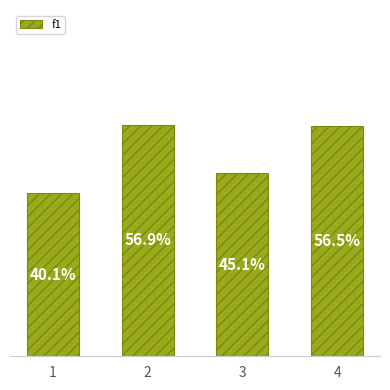

Reading left to right, list all the values displayed in this chart.

1=0.4	2=0.6	3=0.5	4=0.6